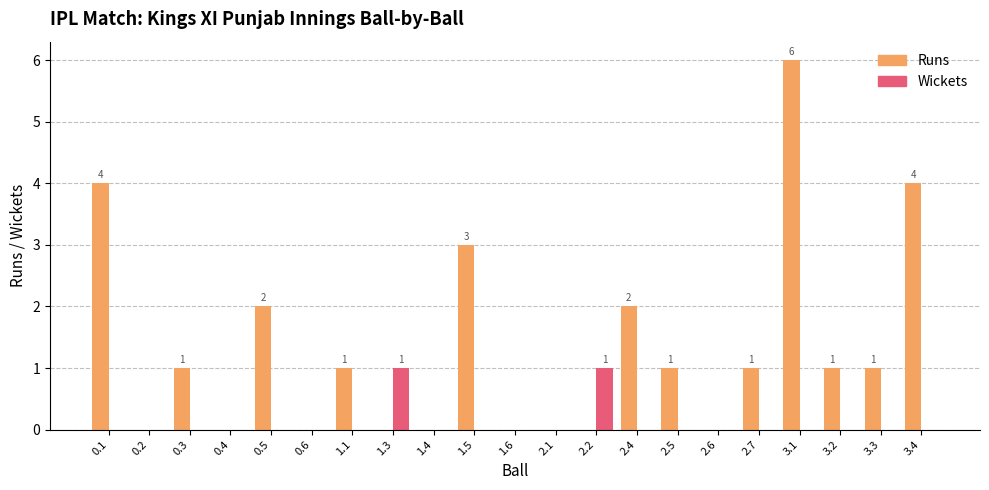

At which category is the sum across all series the highest?

3.1